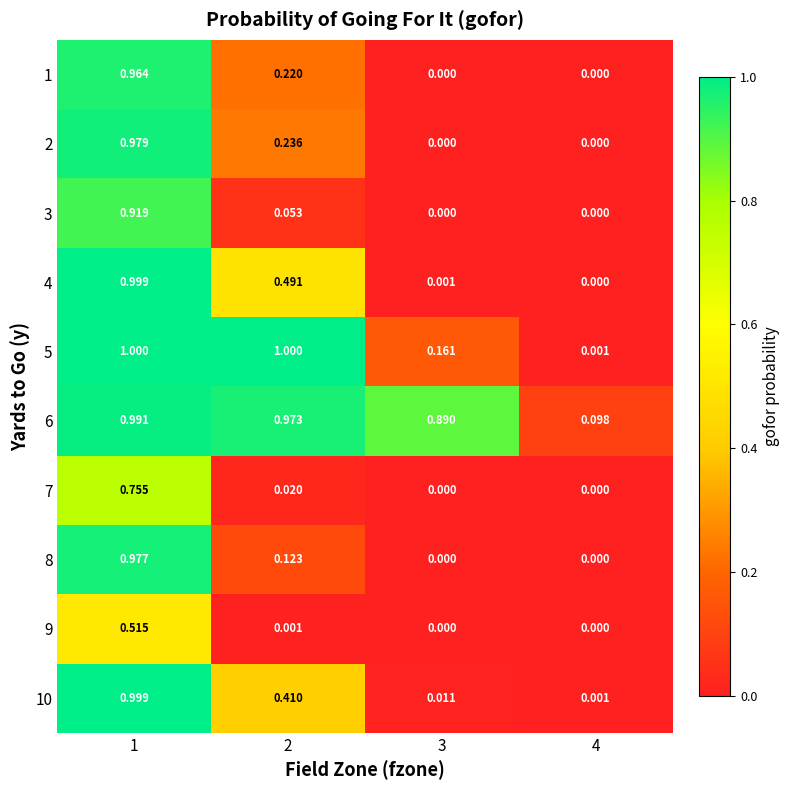

Is the value of 5 at 1 greater than the value of 7 at 1?

Yes